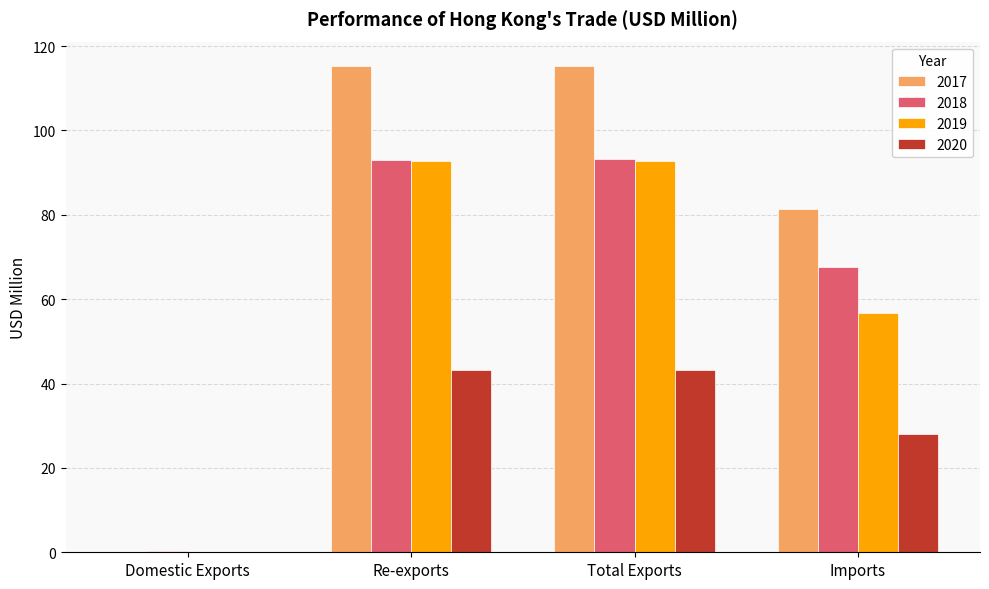

Is the value of 2018 at Imports greater than the value of 2017 at Total Exports?

No